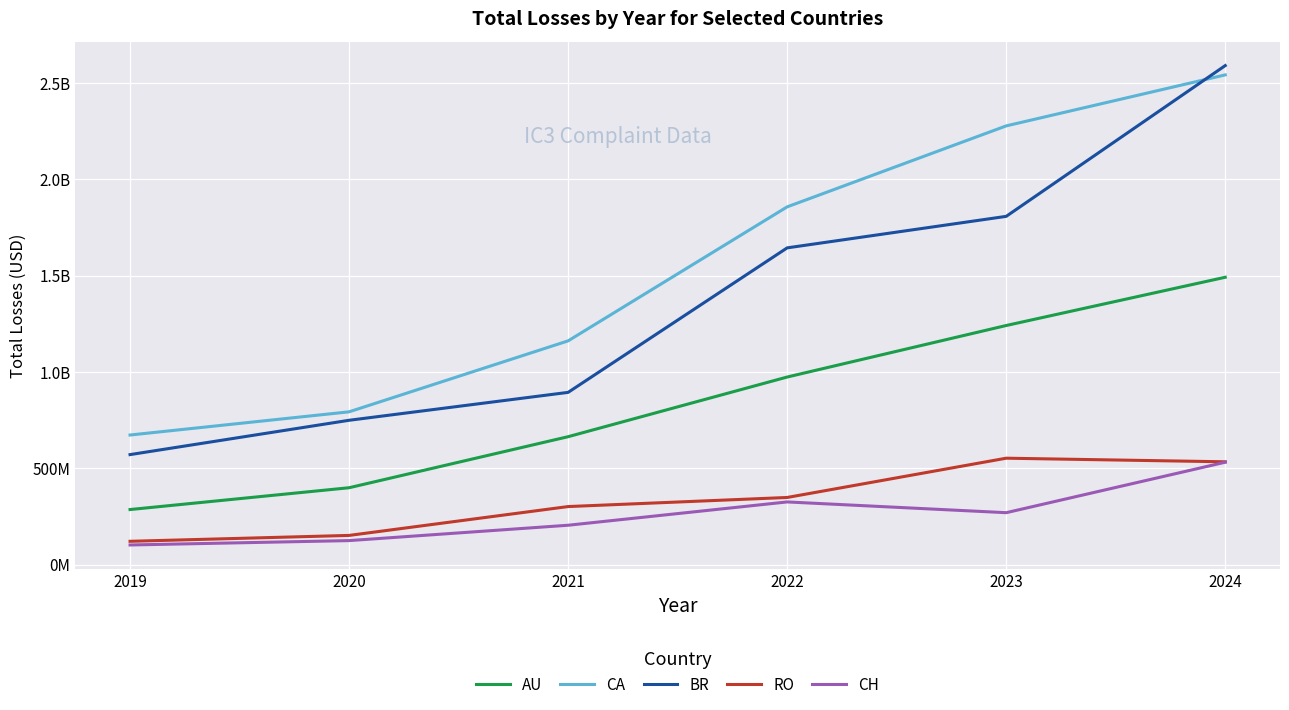

What is the value of the AU point at the 2nd from the left?

399593060